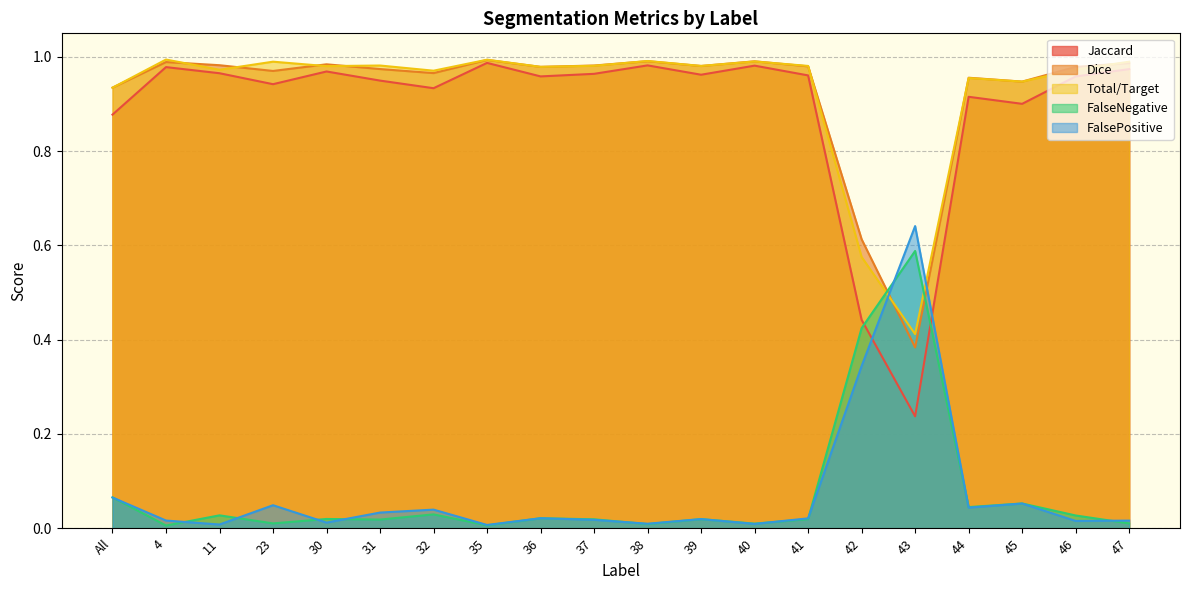

What is the label of the 16th point from the right?

30